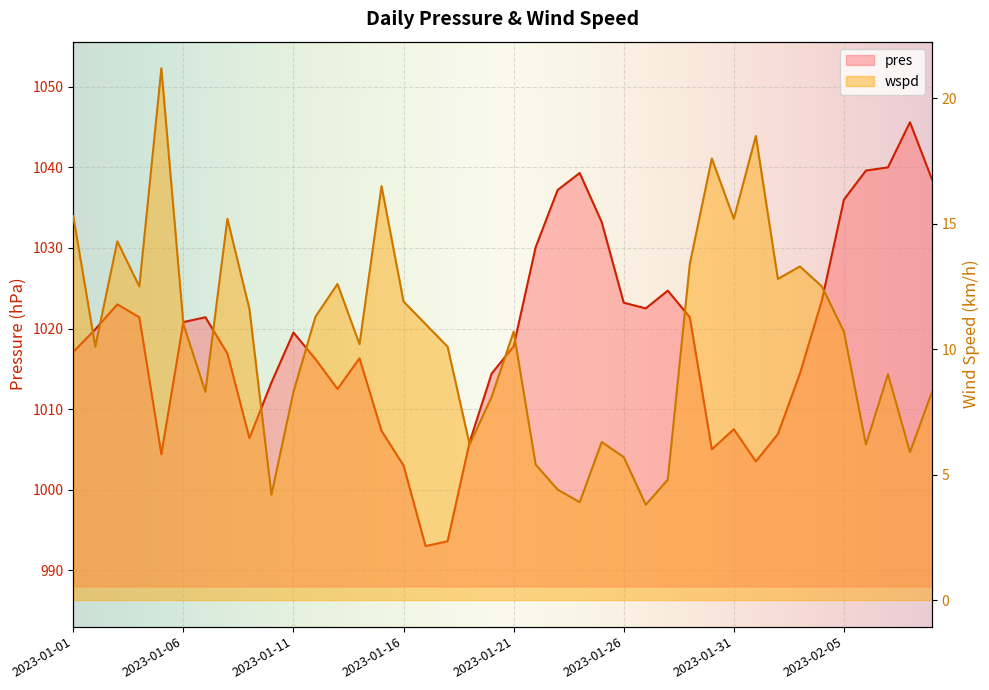

Which series has the widest spread of values?

pres